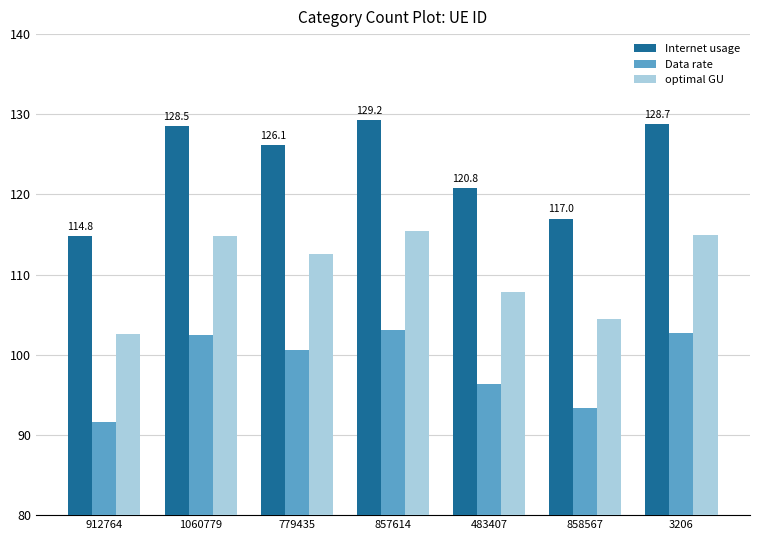

How many values in the optimal GU series are below 112?

3